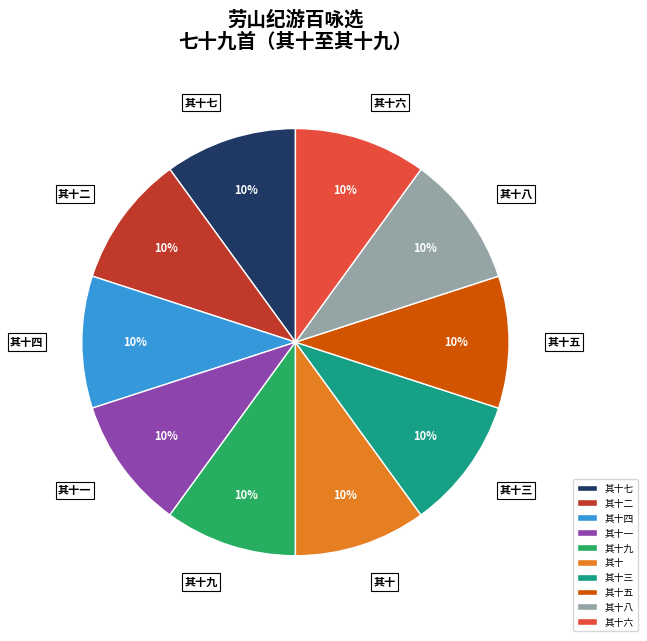

To the nearest percent, what percentage of the pie is 其十四?

10%